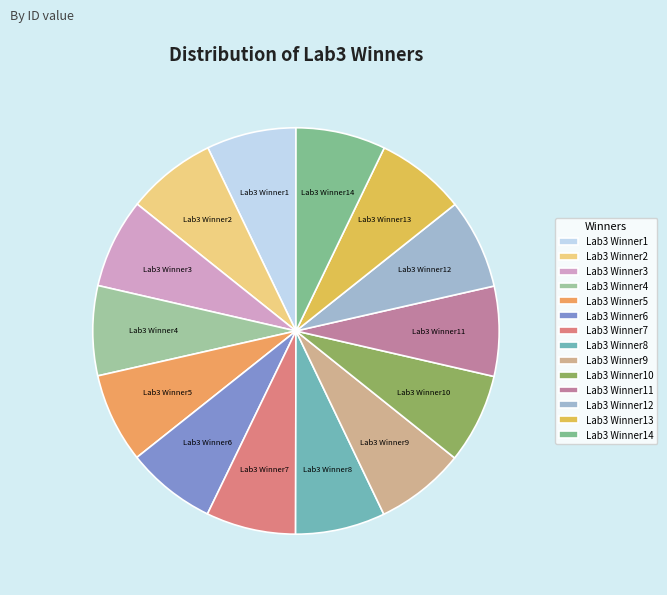

Combined, do Lab3 Winner14 and Lab3 Winner5 account for over 50%?

No